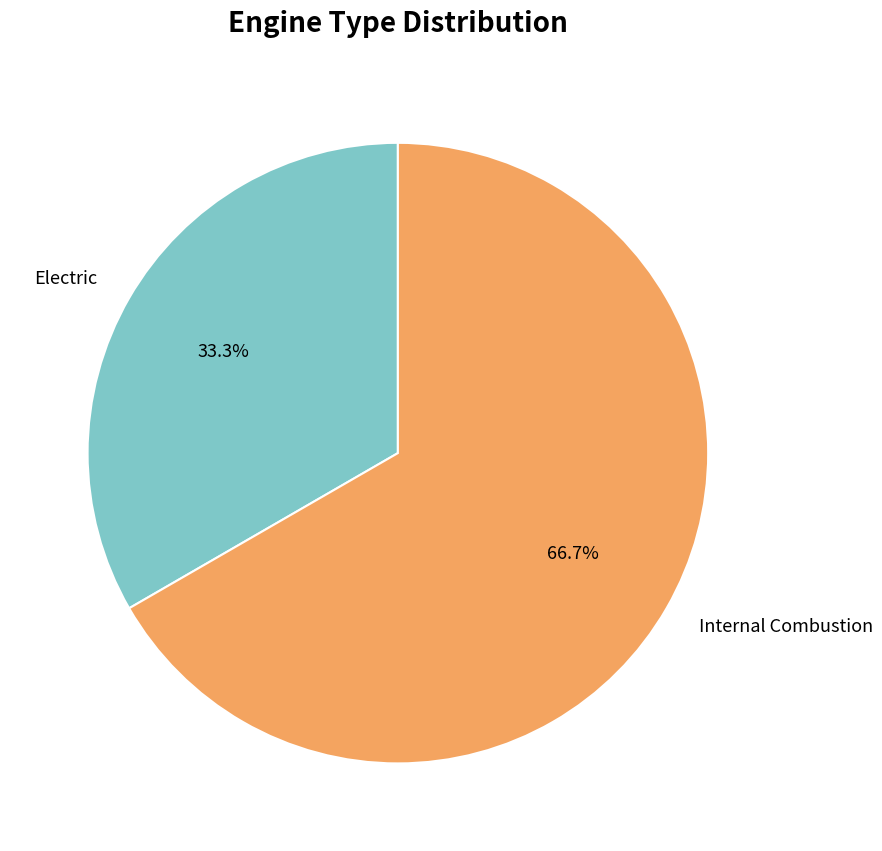

Which has a higher value, Electric or Internal Combustion?

Internal Combustion